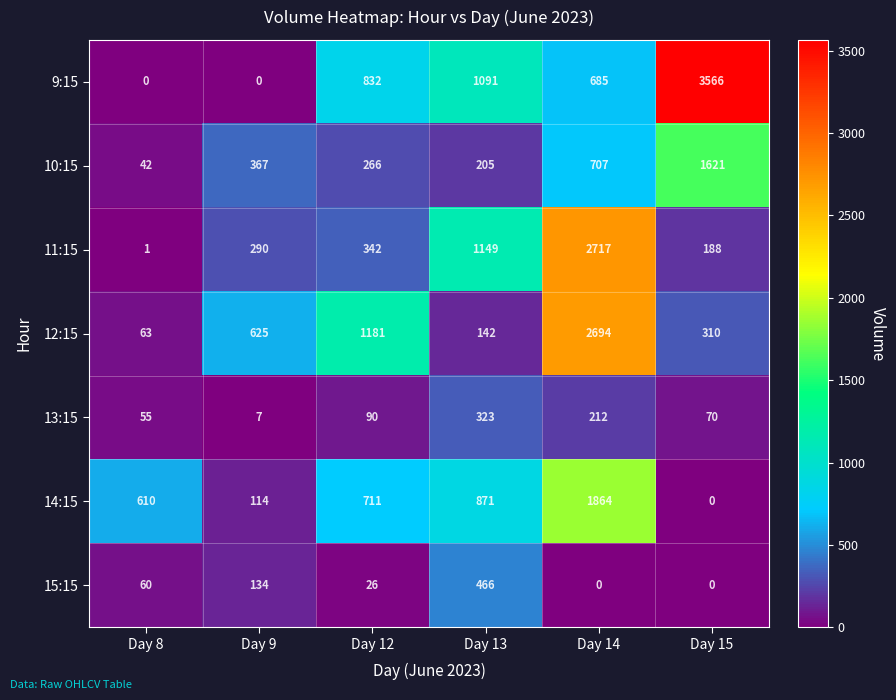

Which category has the highest value in the 9:15 series?

Day 15